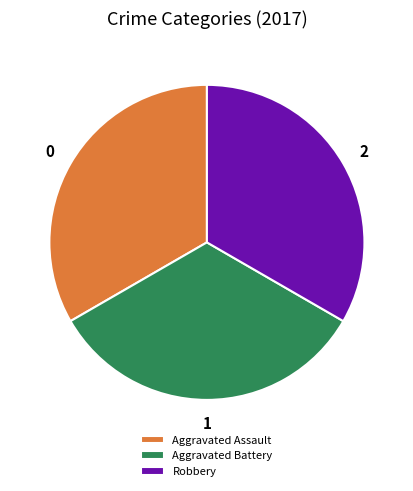

Is it true that Robbery is 33% of the pie?

True